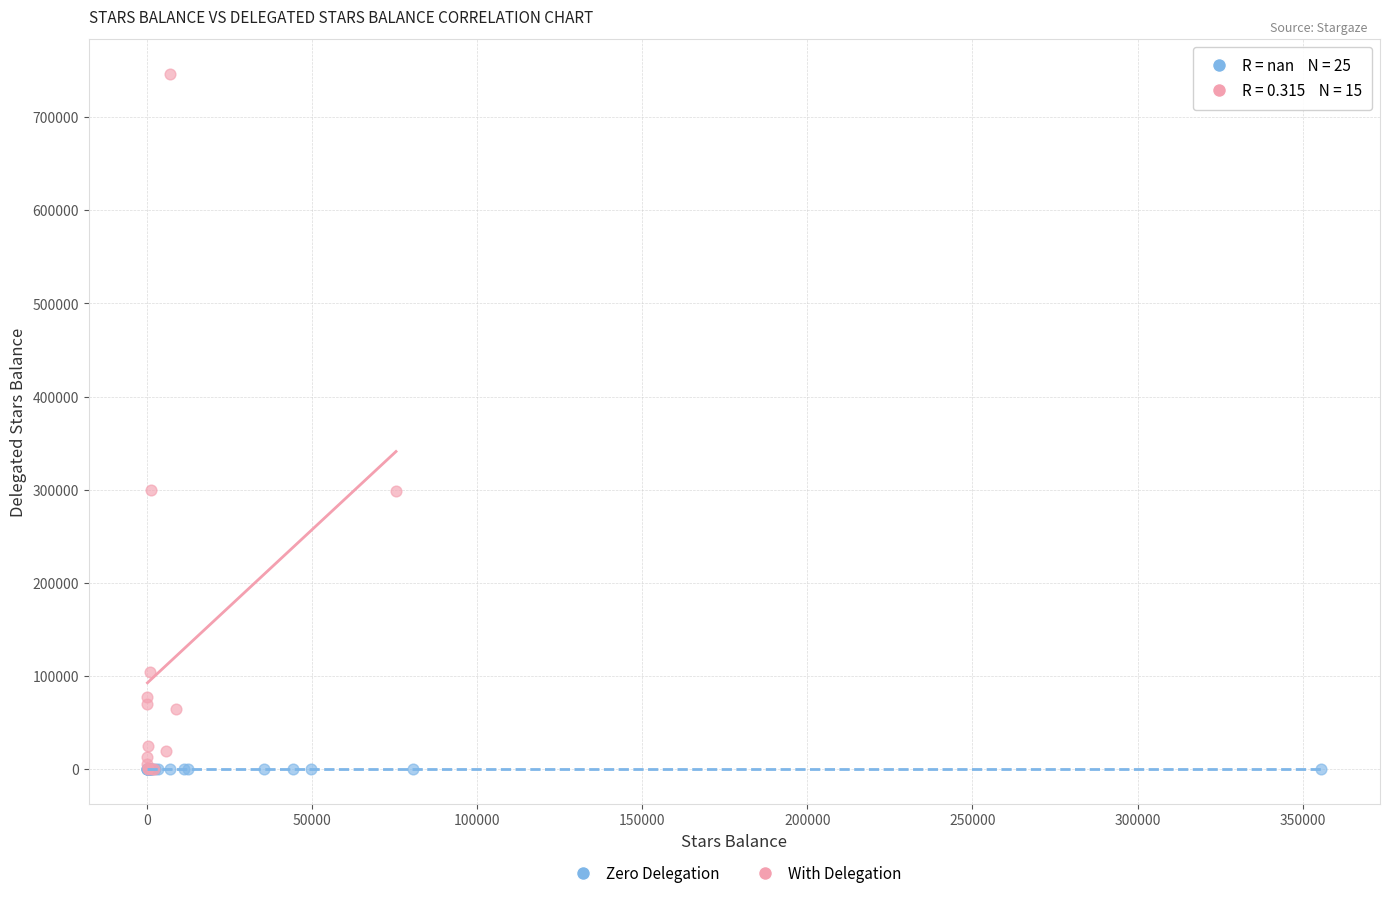

Which series reaches the maximum Y coordinate?

With Delegation